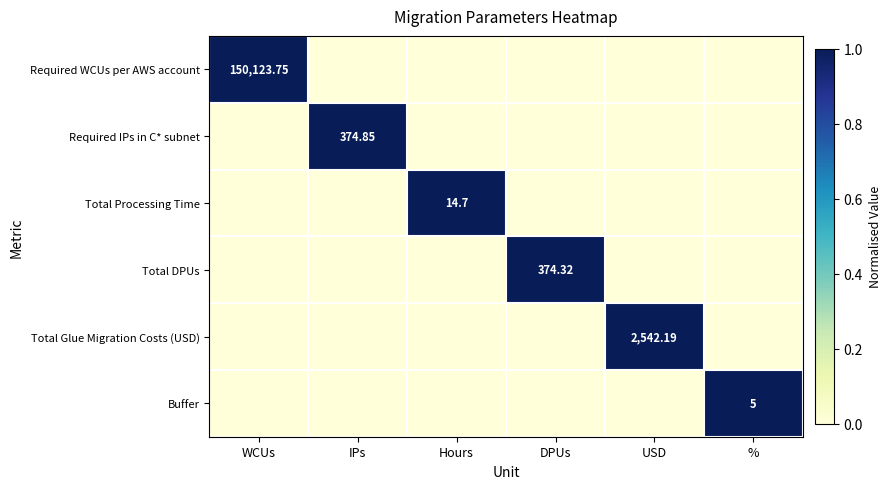

At which label does Required IPs in C* subnet reach its peak?

IPs